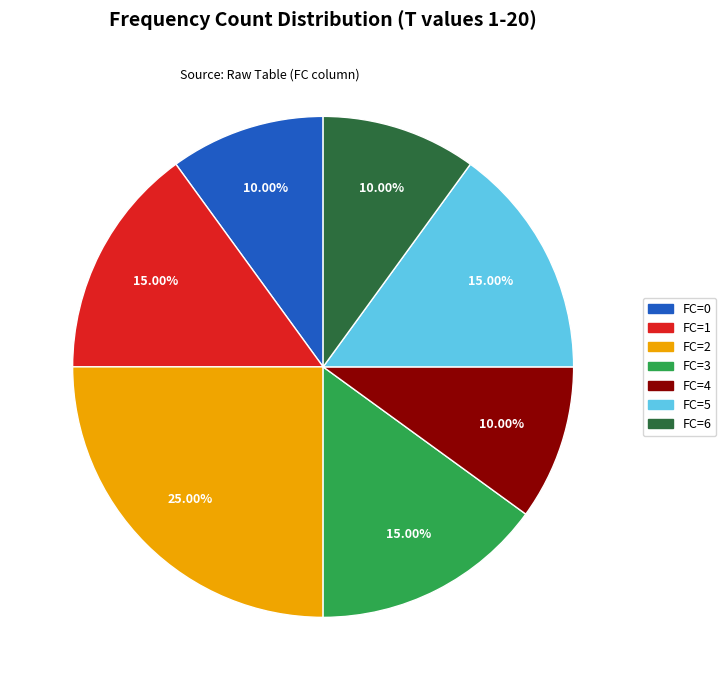

Is there any slice that represents more than half of the pie?

No